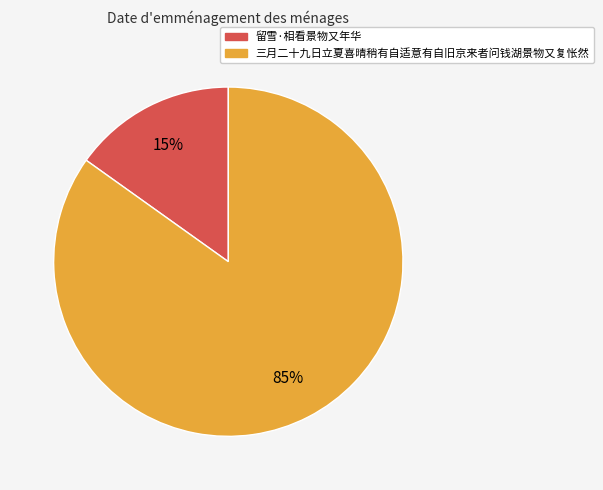

Which category has the biggest portion of the pie?

三月二十九日立夏喜晴稍有自适意有自旧京来者问钱湖景物又复怅然